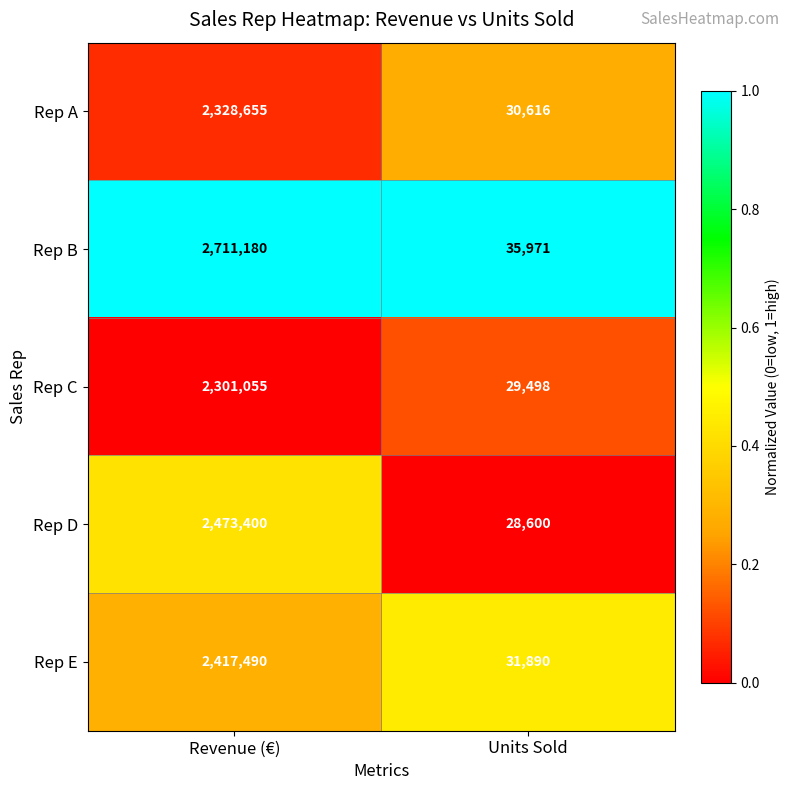

What is the sum of all Rep B values?

2747151